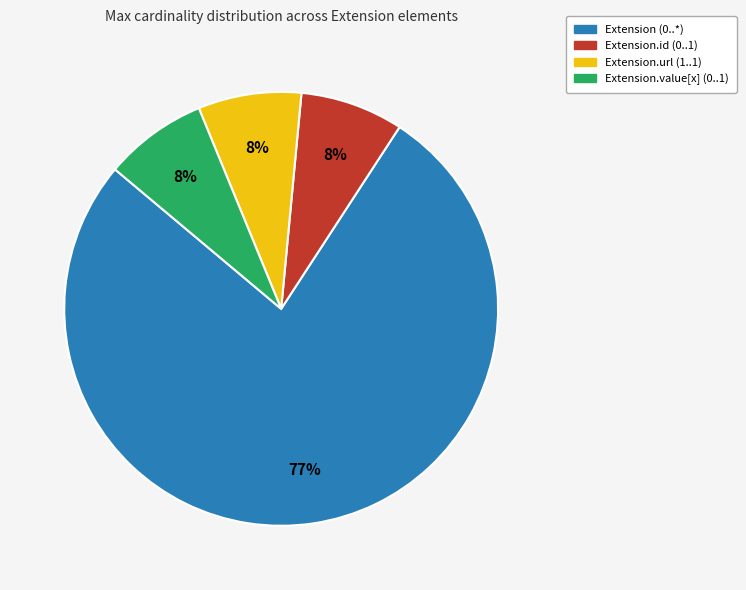

Does any single category account for the majority?

Yes